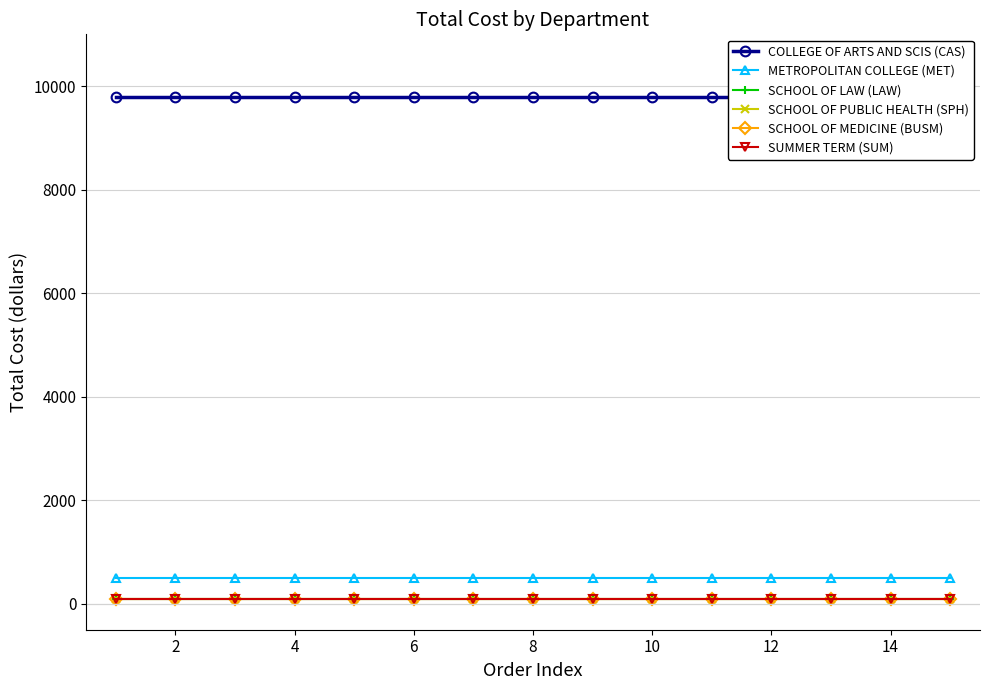

Does the chart display data point markers on the line(s)?

Yes